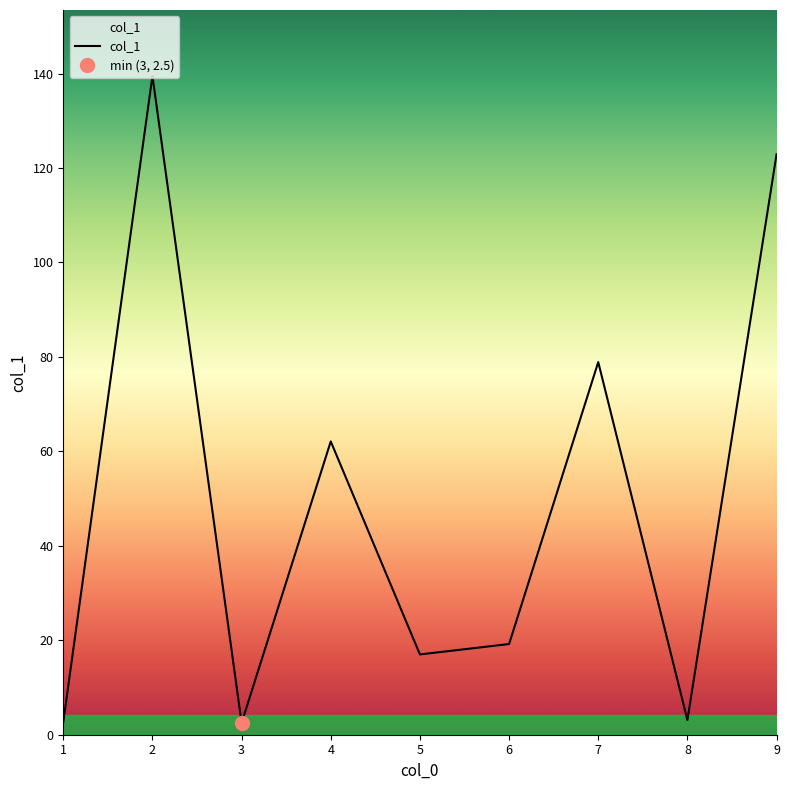

True or false: the data shows 139.5 at 2.

True